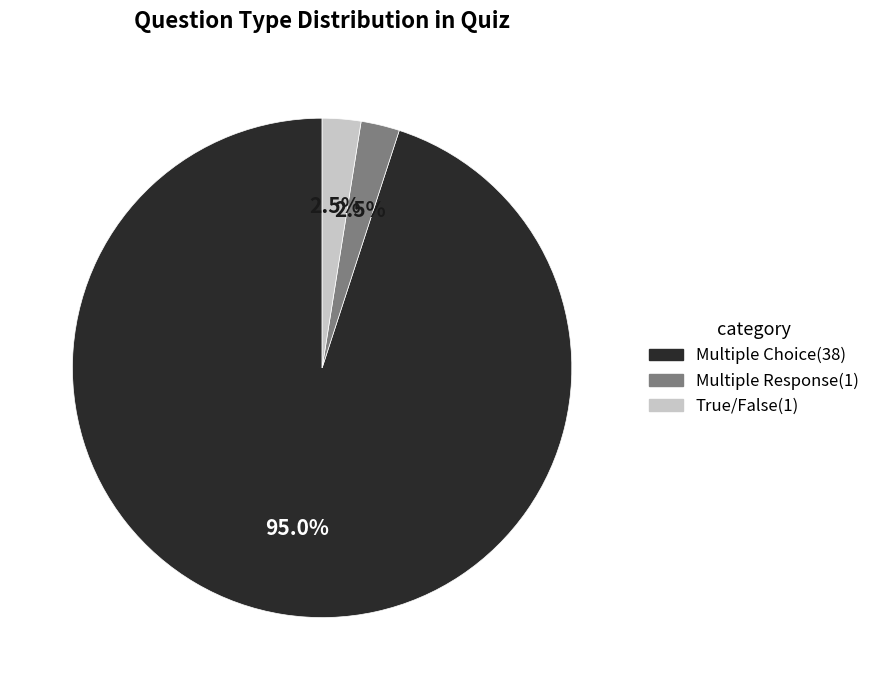

Combined, do Multiple Choice and Multiple Response account for over 50%?

Yes